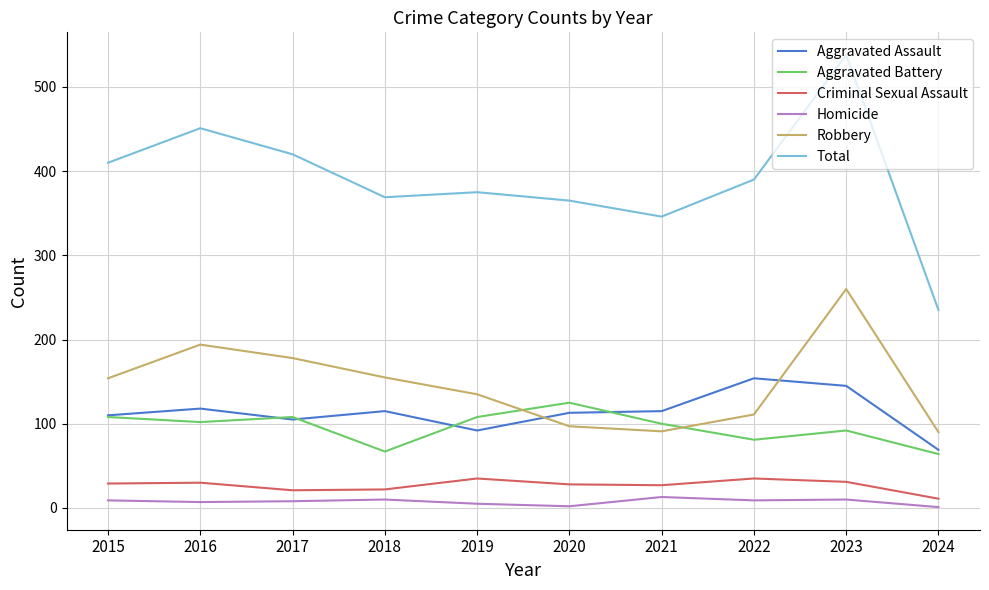

At which category does Total reach its first local peak?

2016